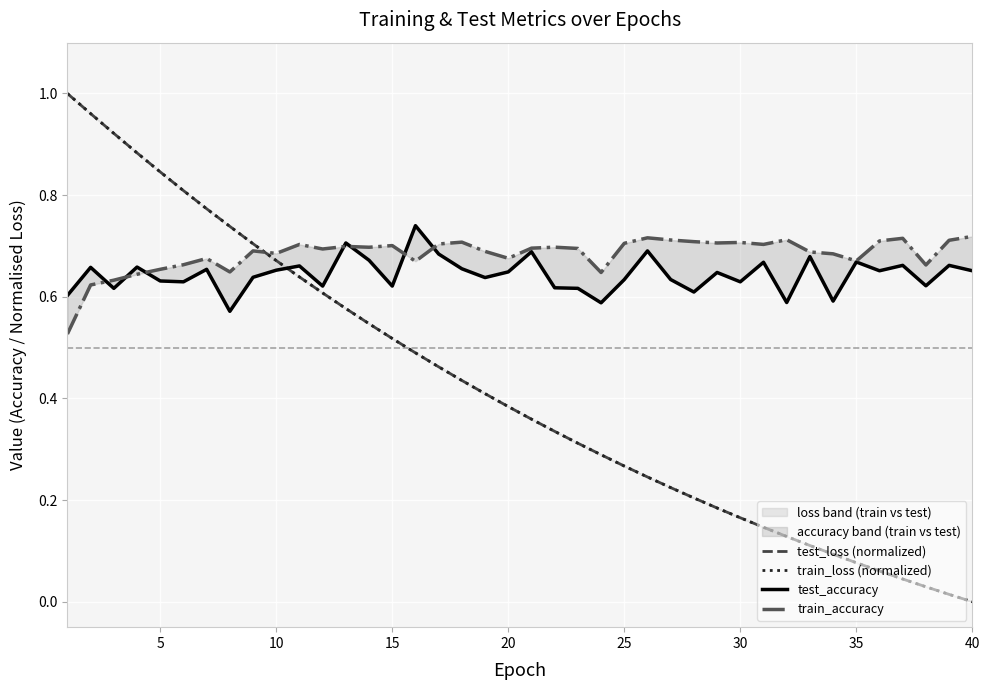

Which series has the largest total across all categories?

train_accuracy